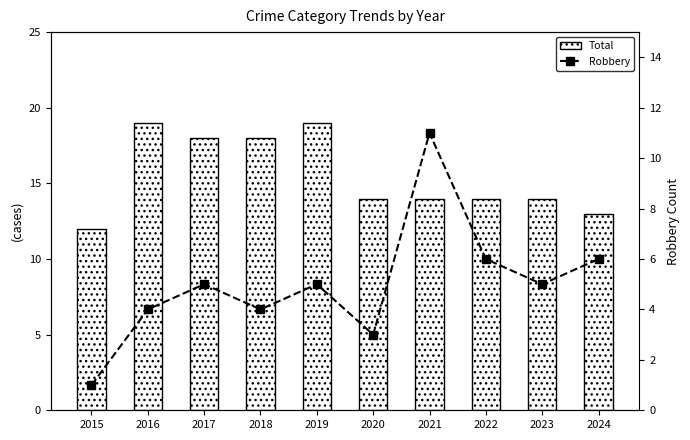

At 2017, list the series in order from largest to smallest.

Total, Robbery